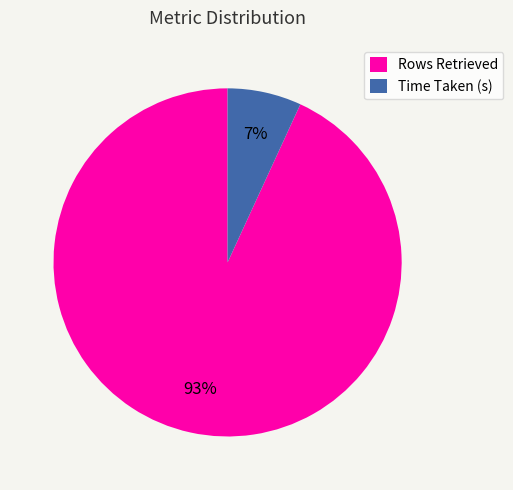

Which has a higher value, Time Taken (s) or Rows Retrieved?

Rows Retrieved